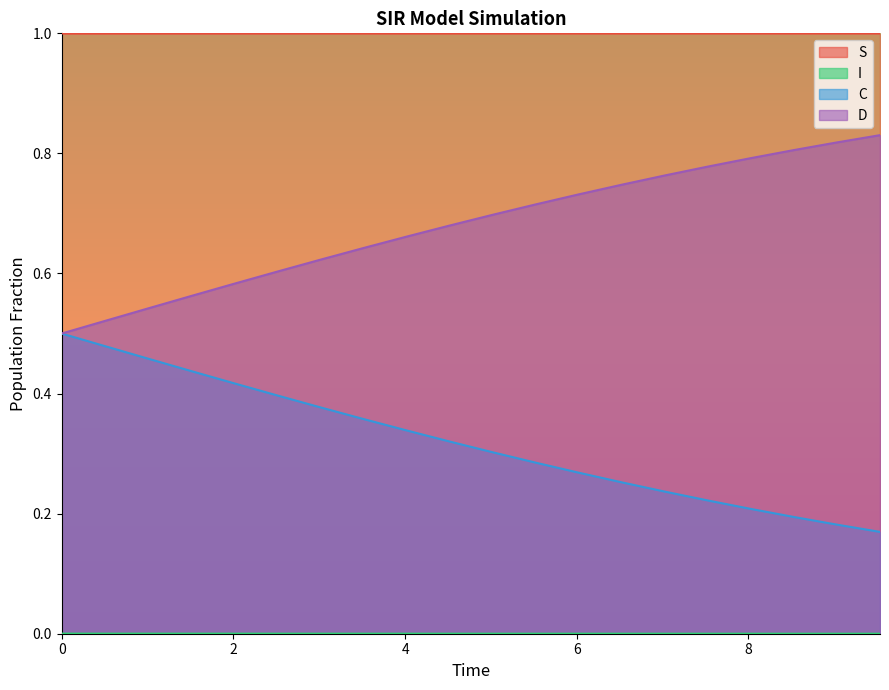

Which series has the largest range (max minus min)?

D